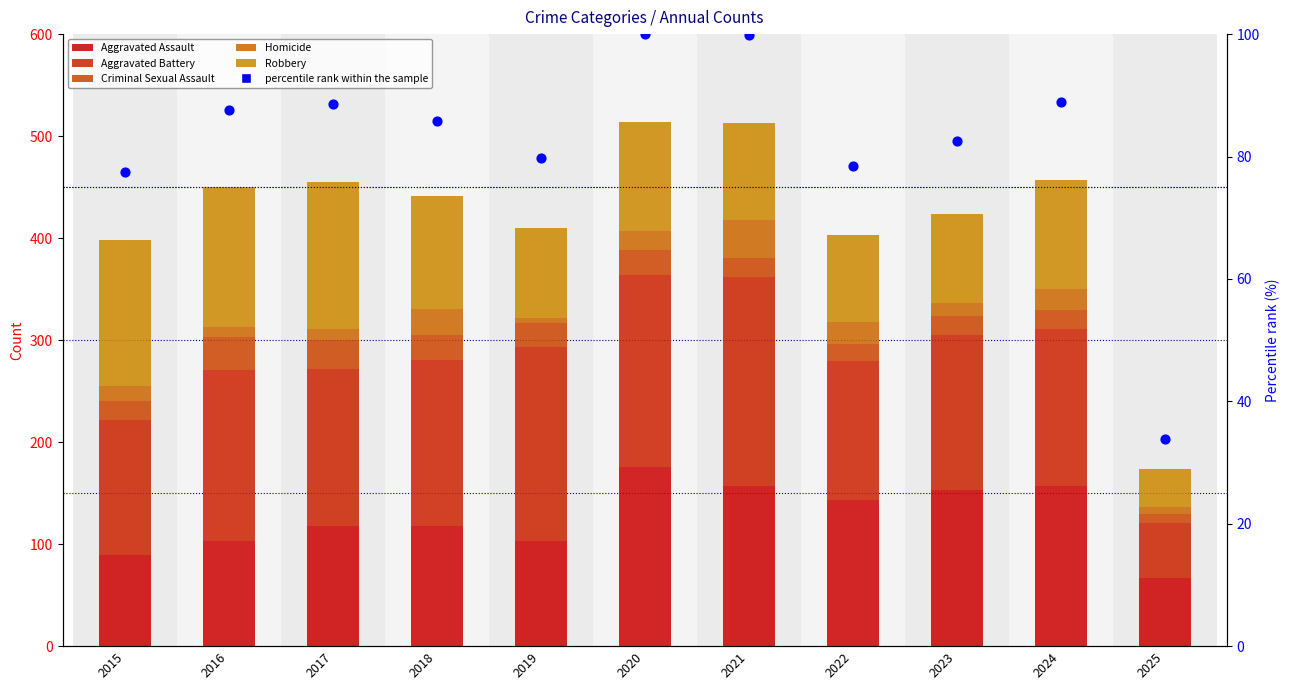

Is the value of Criminal Sexual Assault at 2021 greater than the value of Homicide at 2016?

Yes